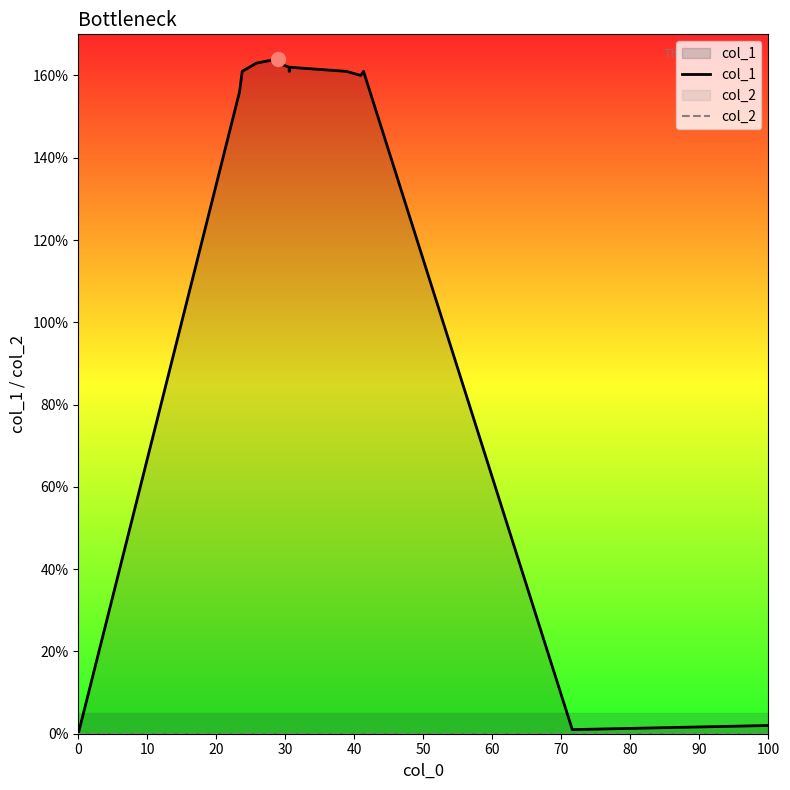

What are all the series names shown in the legend?

col_1, col_2